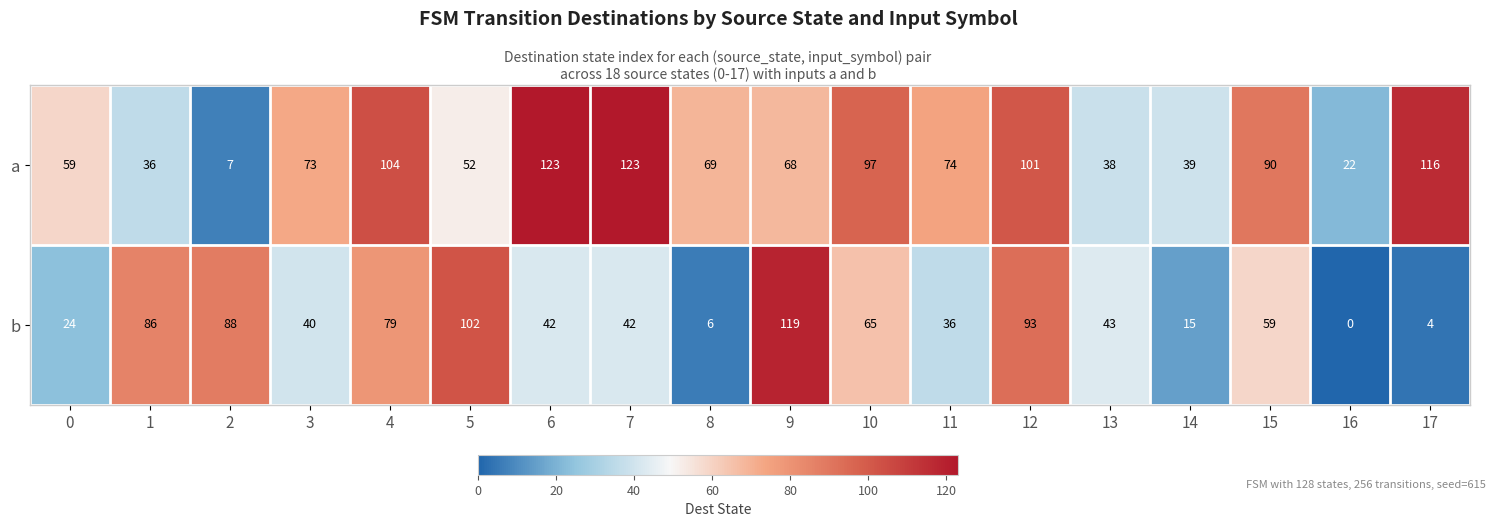

What is the total value across all series at 9?

187